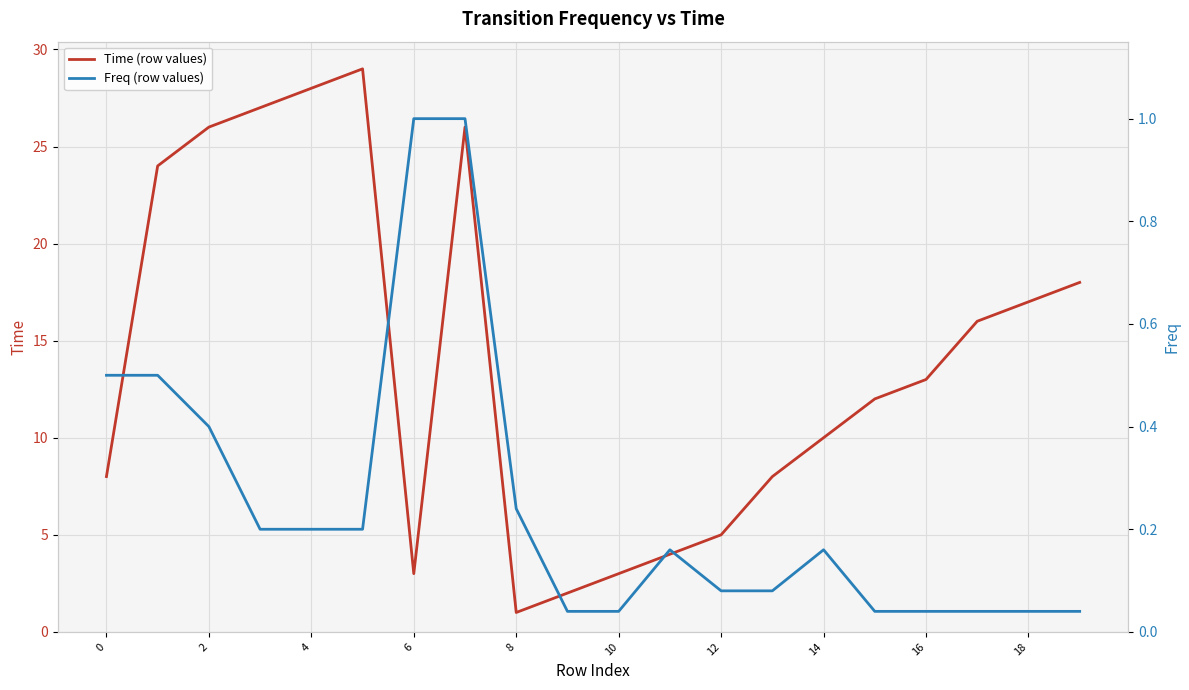

What is the difference between the second highest and second lowest values in the Freq (row values) series?

1.0